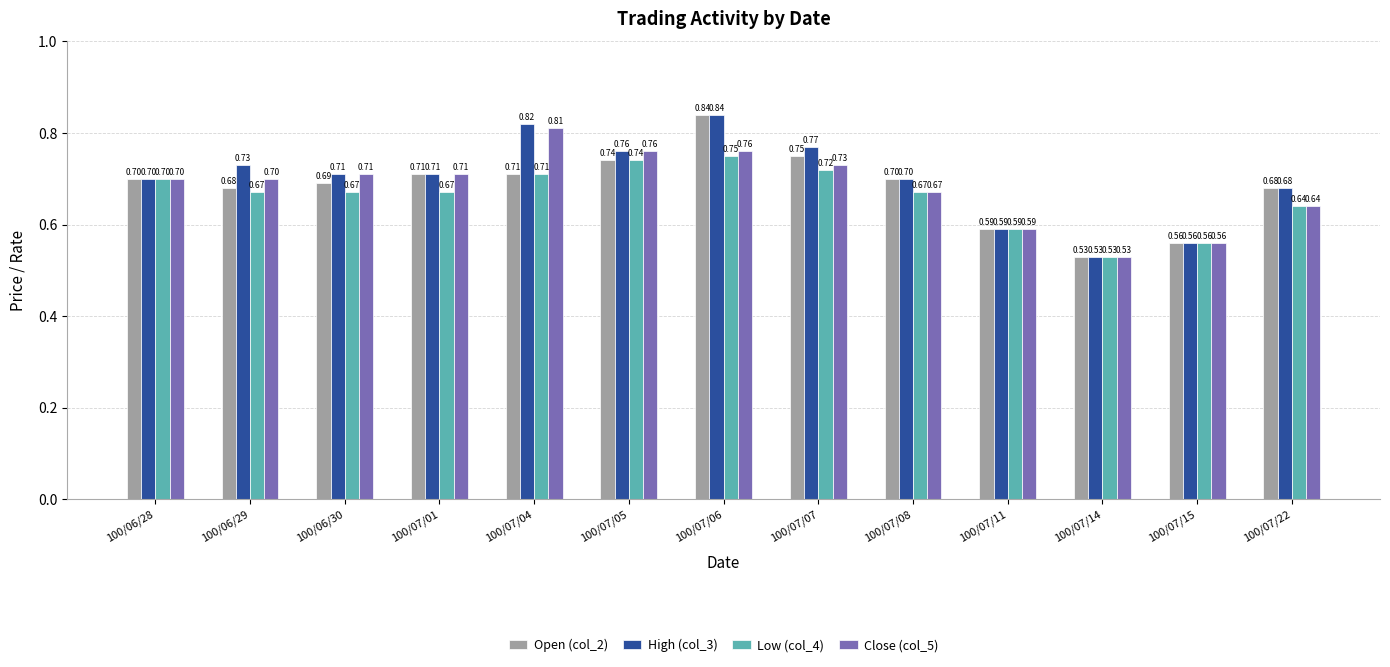

What is the sum of the Open (col_2) values at 100/07/22 and 100/07/05?

1.4